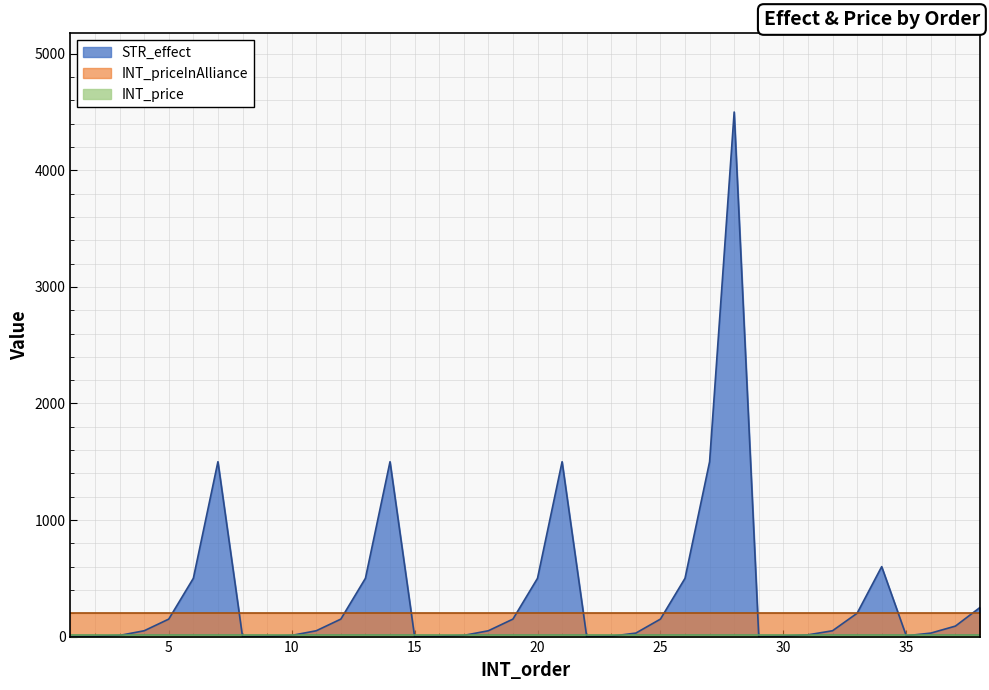

What is the difference between the maximum and minimum values in the STR_effect series?

4499.9